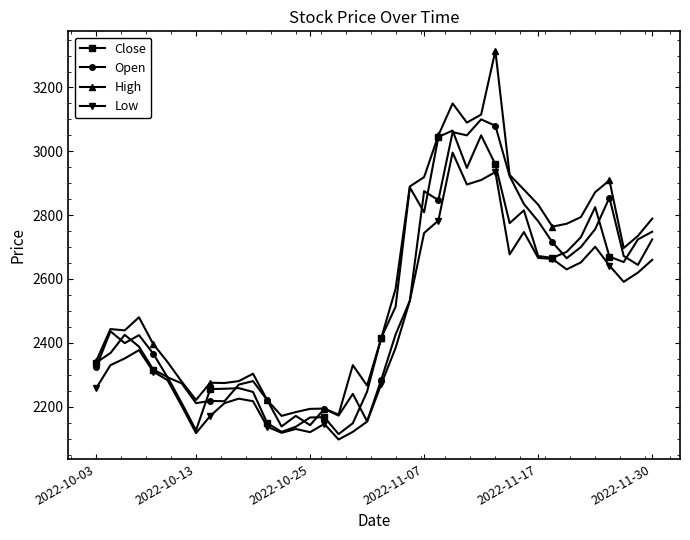

Rank the series by their maximum value, from lowest to highest.

Low, Close, Open, High